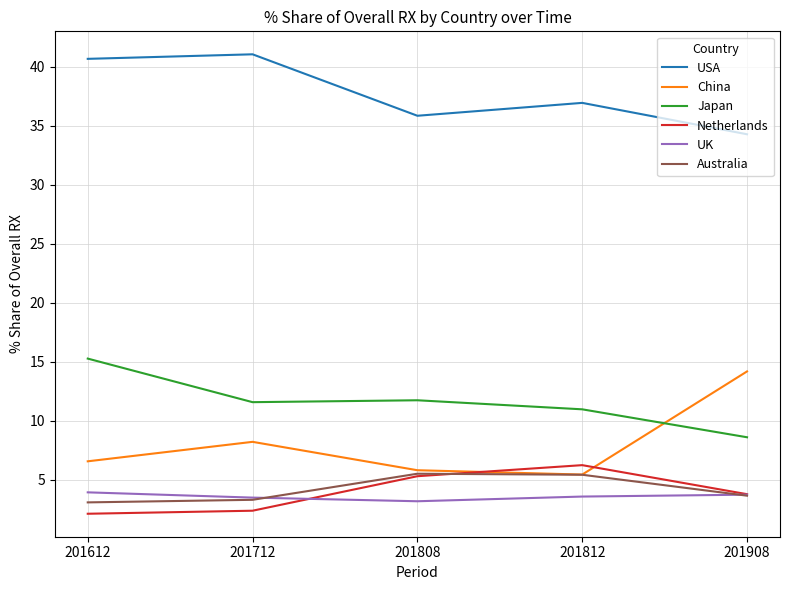

Which series changed the most between 201612 and 201908?

China